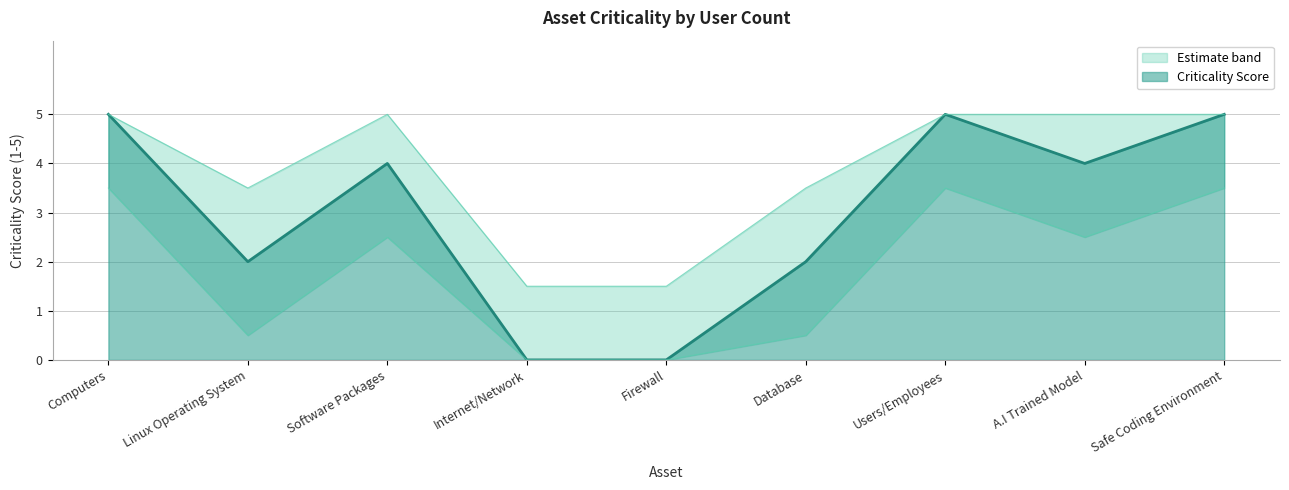

List the labels in order of value, largest first.

Computers, Users/Employees, Safe Coding Environment, Software Packages, A.I Trained Model, Linux Operating System, Database, Internet/Network, Firewall